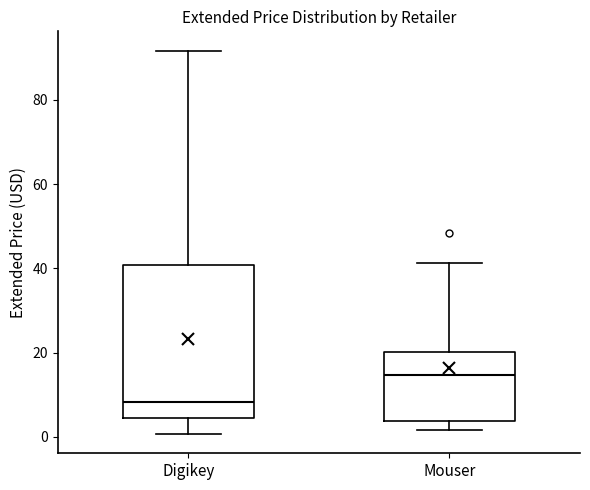

Which box's median line is the highest?

Mouser